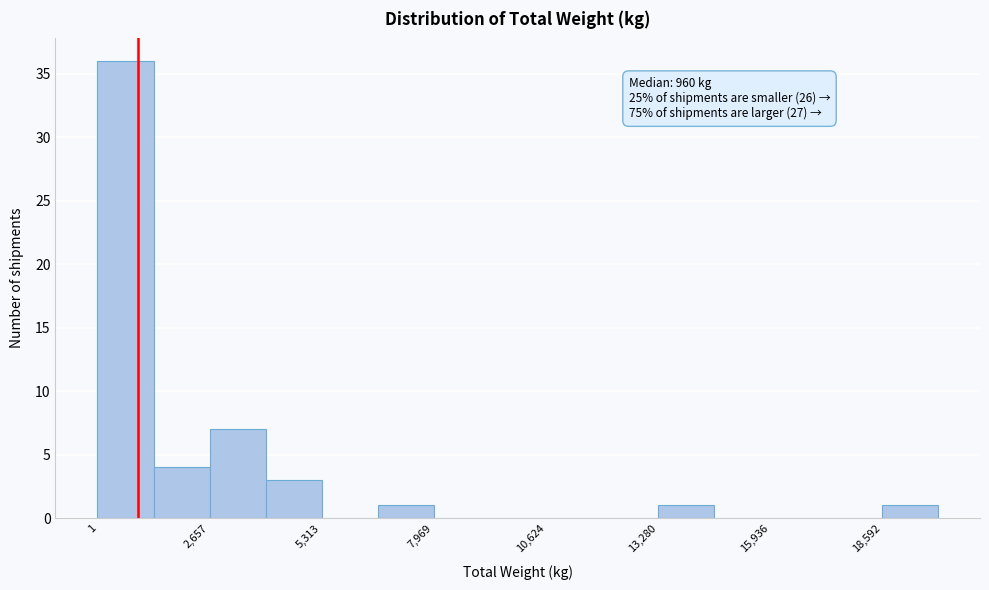

Around what value on the x-axis is the tallest bar? Give the approximate position of its centre, as read against the axis.

500